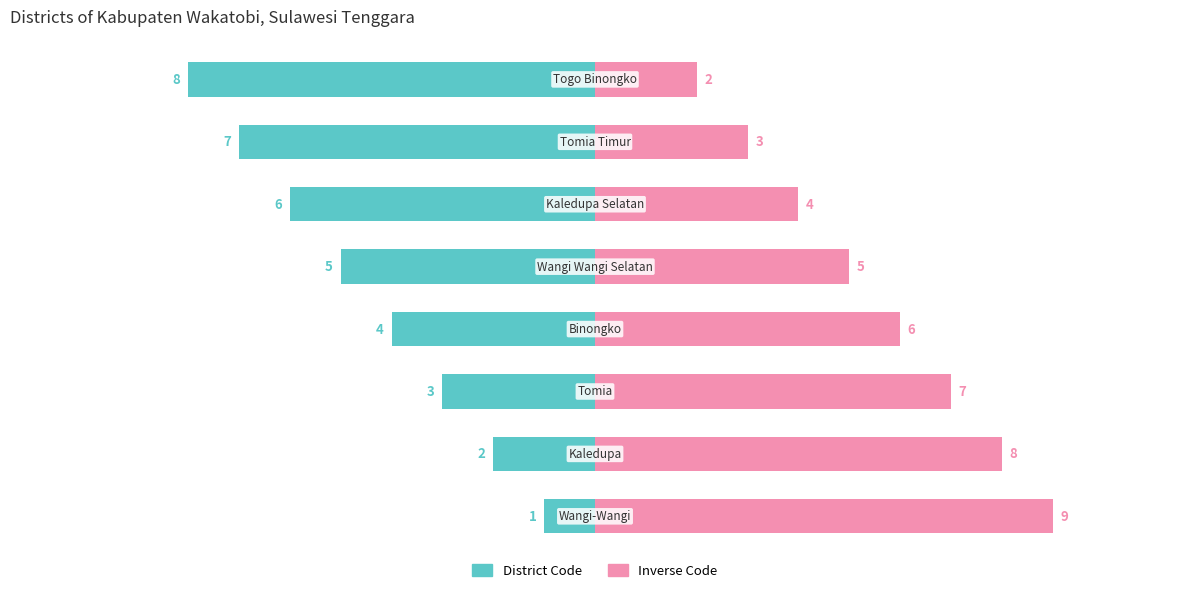

What is the difference between the second highest and minimum values in the District Code series?

6